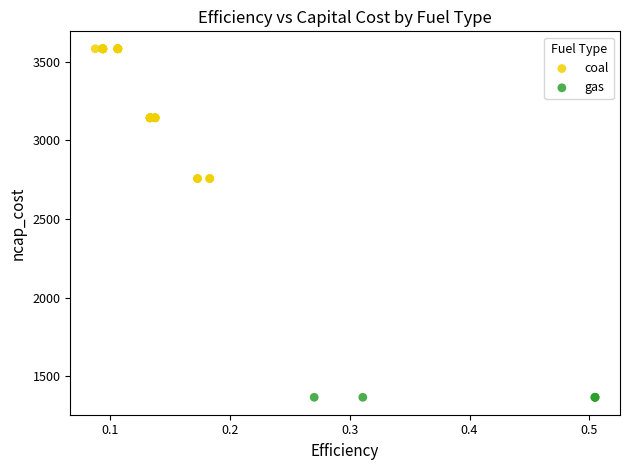

Which series reaches the maximum Y coordinate?

coal